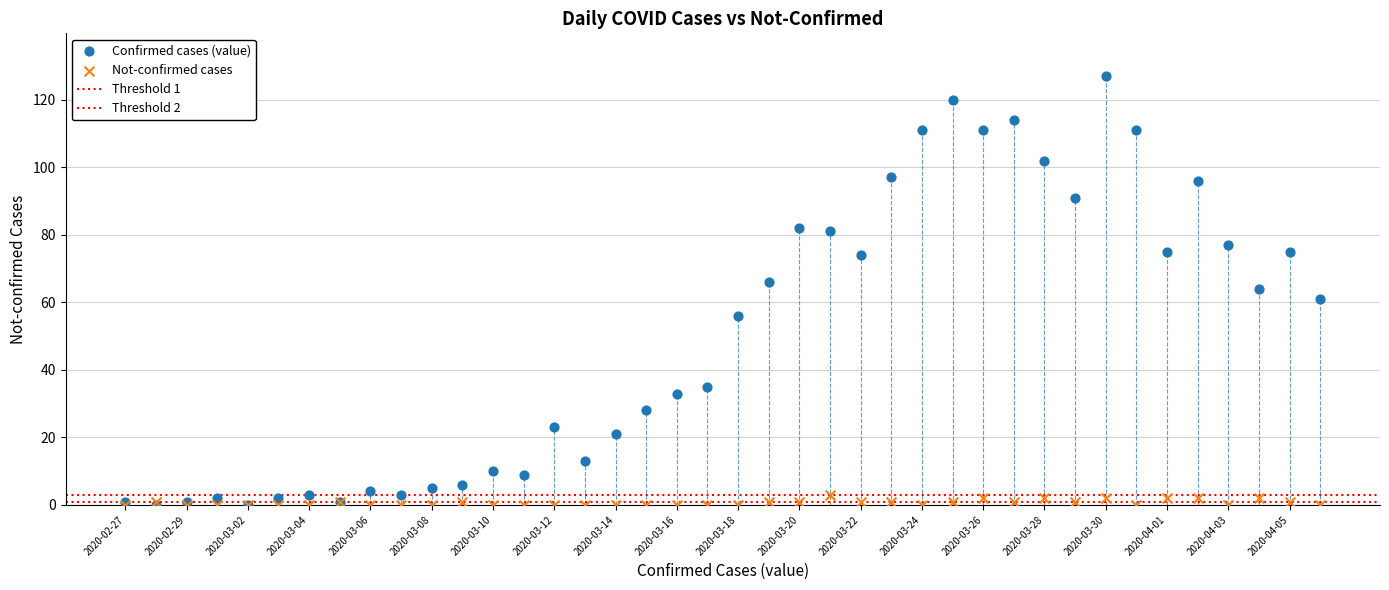

Which series reaches the maximum Y coordinate?

Confirmed cases (value)